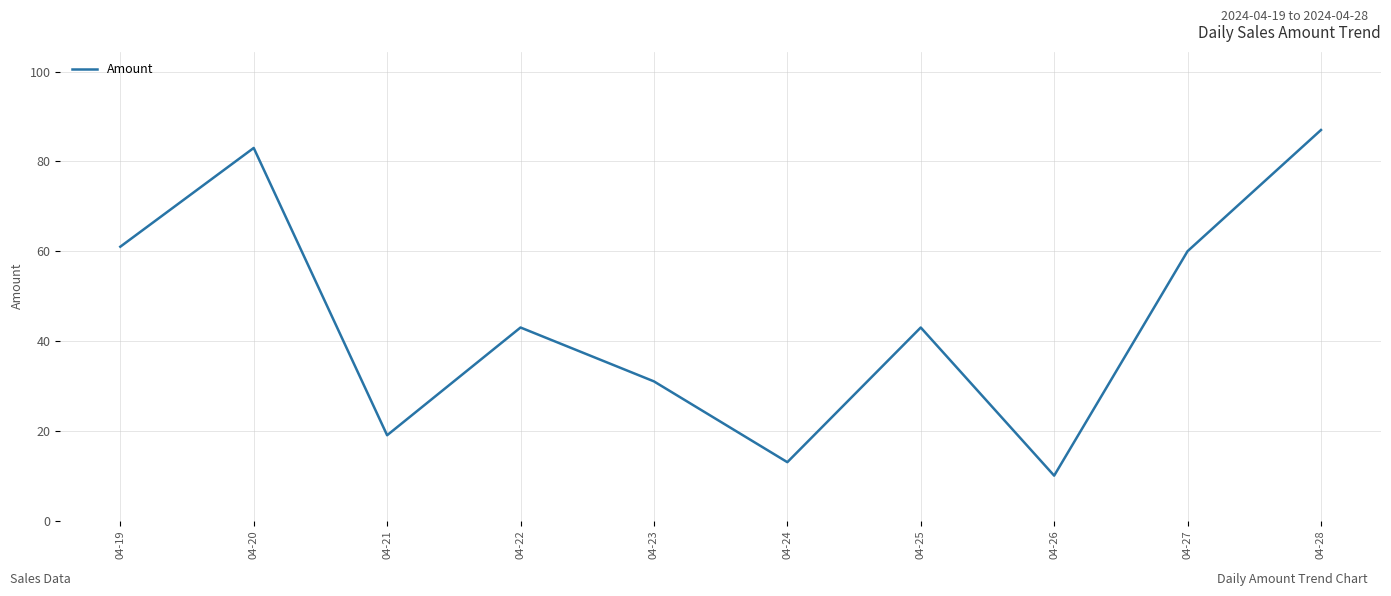

What is the change in value from 04-20 to 04-23?

-52